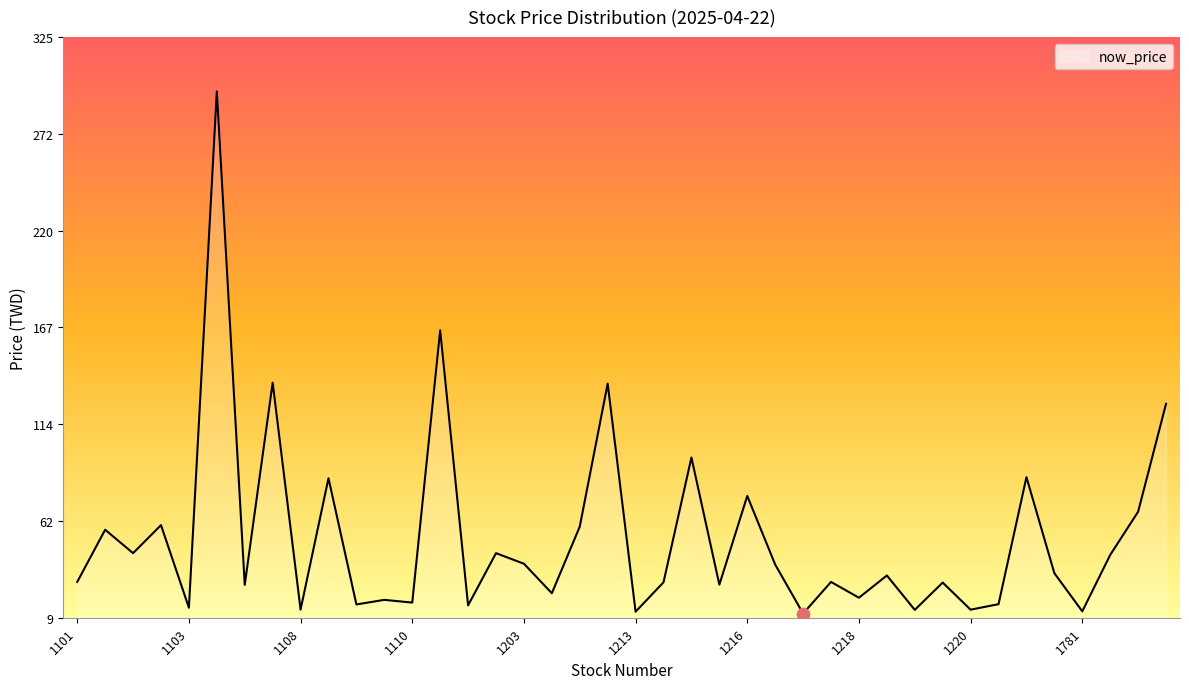

What is the difference between the maximum and minimum values?

284.1